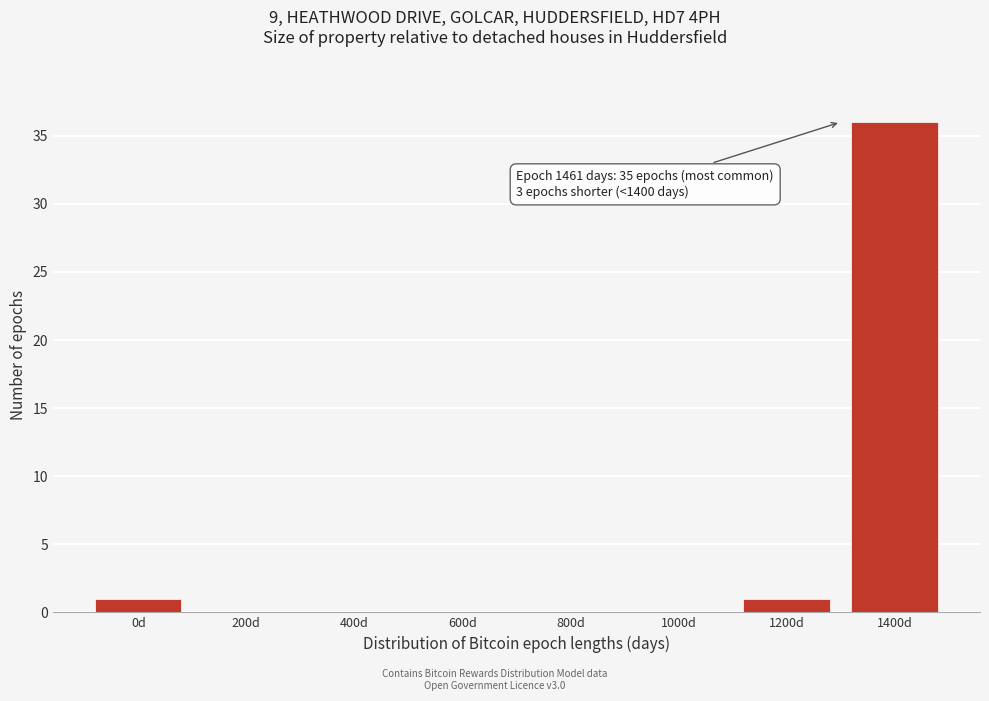

Reading left to right, list all the values displayed in this chart.

0d=1	200d=0	400d=0	600d=0	800d=0	1000d=0	1200d=1	1400d=36